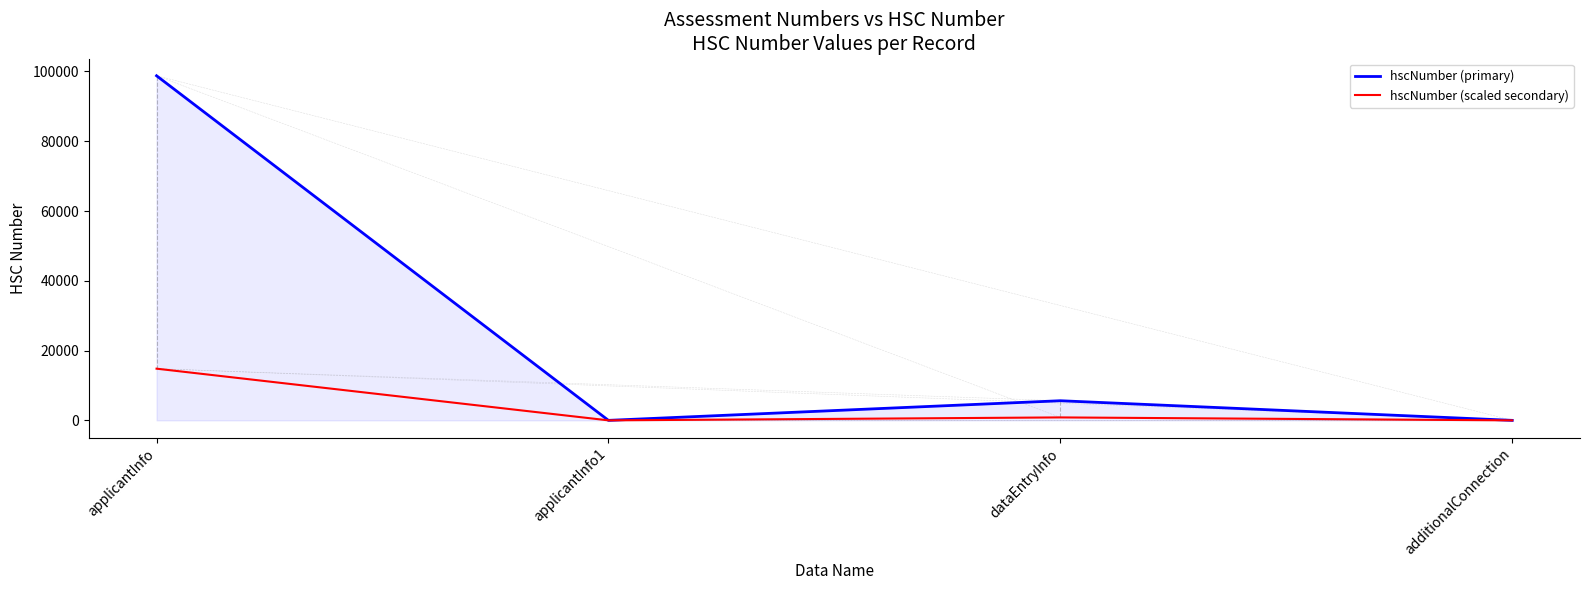

List the series in order of their overall mean, lowest first.

hscNumber (scaled secondary), hscNumber (primary)